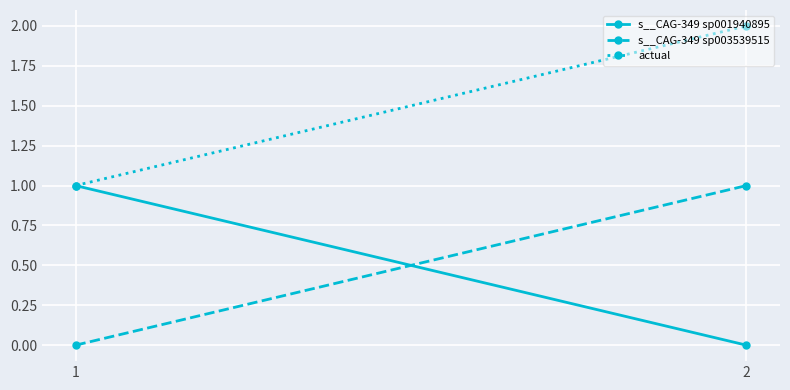

At which label is s__CAG-349 sp001940895 closest to 0?

2